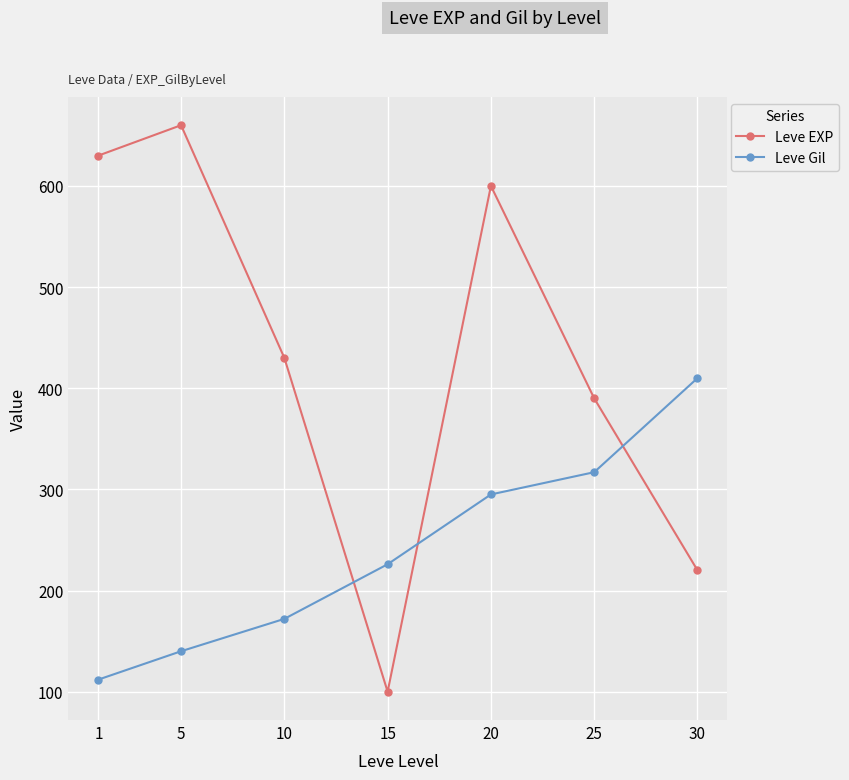

List the series in order of their peak value, highest first.

Leve EXP, Leve Gil